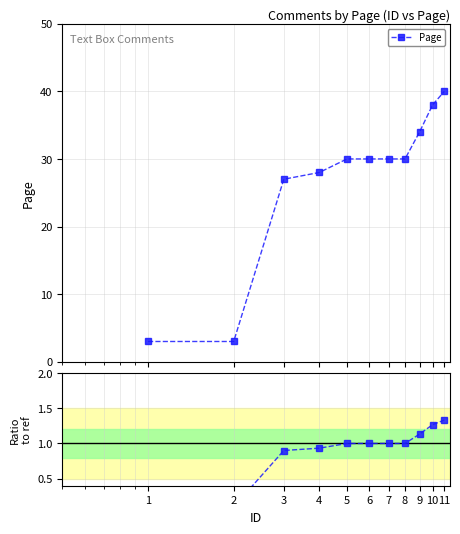

What is the value of the 7th point from the left?

1.0